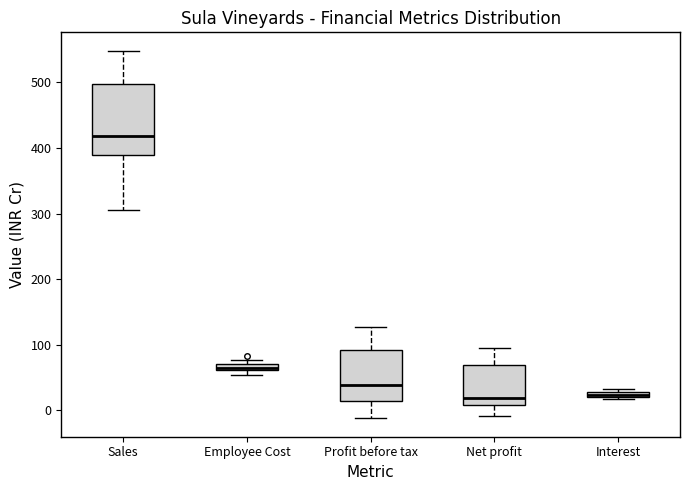

Where does the median line of the box for Profit before tax sit on the y-axis? The values are not printed on the chart, so give them approximately, as read against the axis.

40